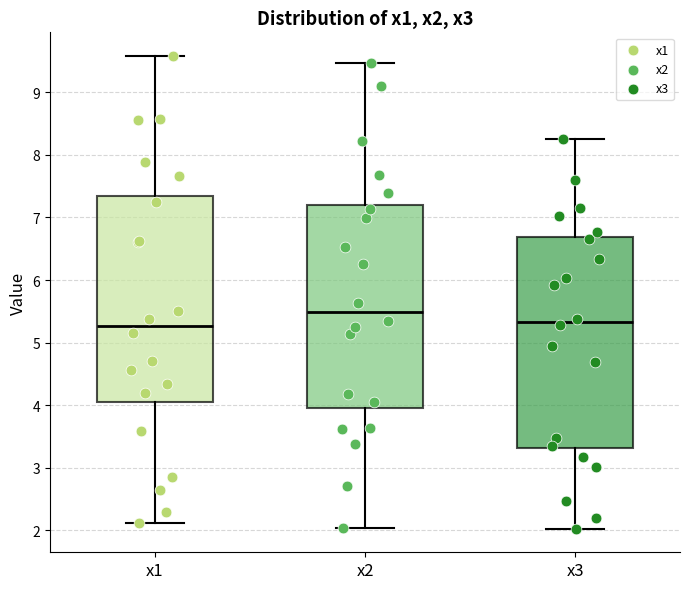

Where is the lower edge of the box for x1 on the y-axis? The values are not printed on the chart, so give them approximately, as read against the axis.

4.0